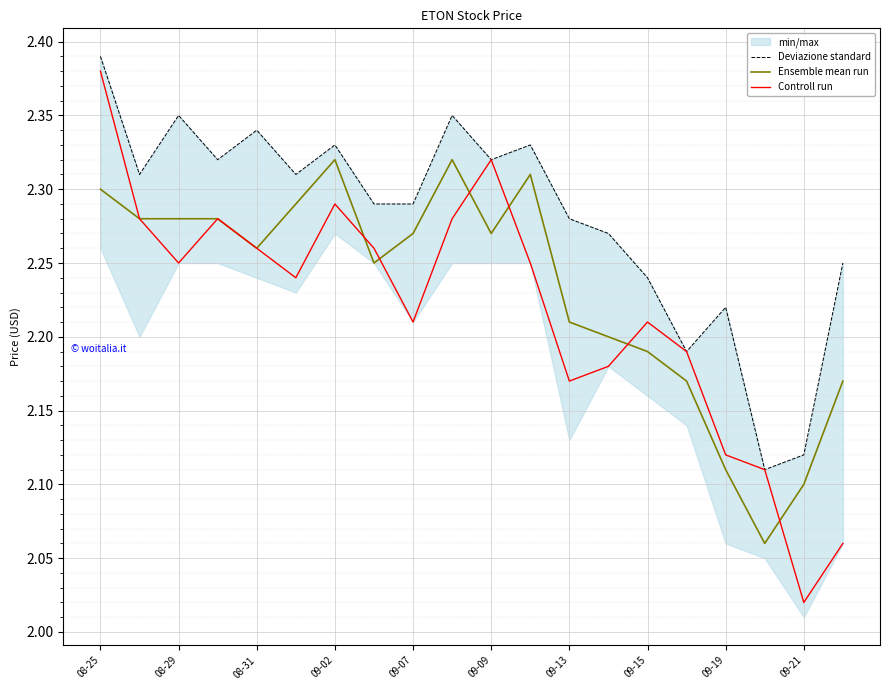

What is the sum of all Ensemble mean run values?

44.6